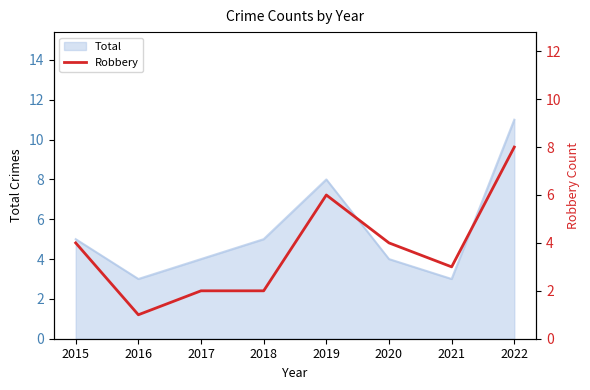

Where is the first local minimum?

2016